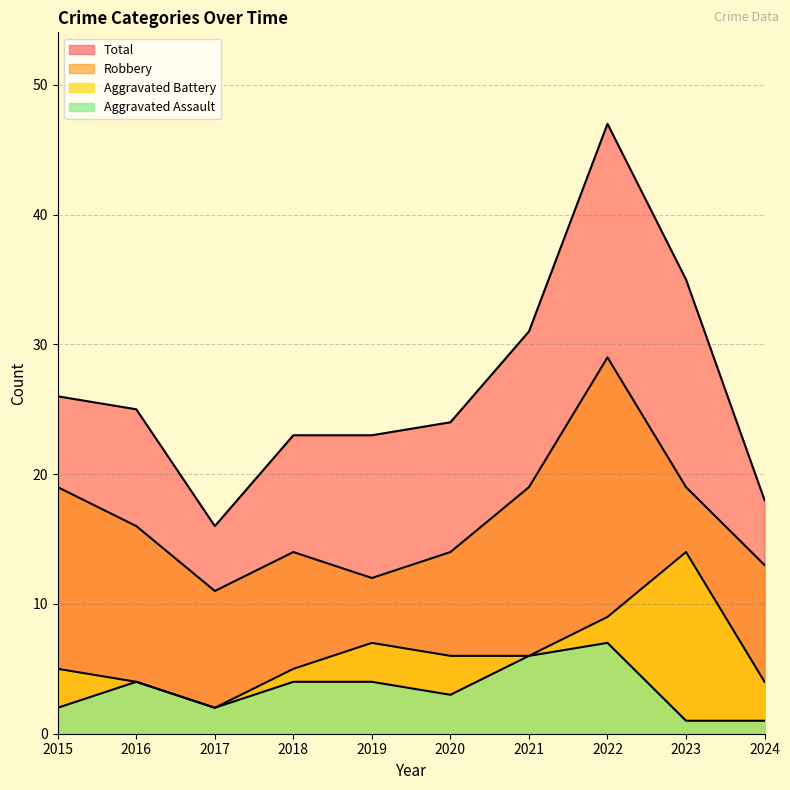

True or false: Aggravated Battery and Total cross at least once.

False